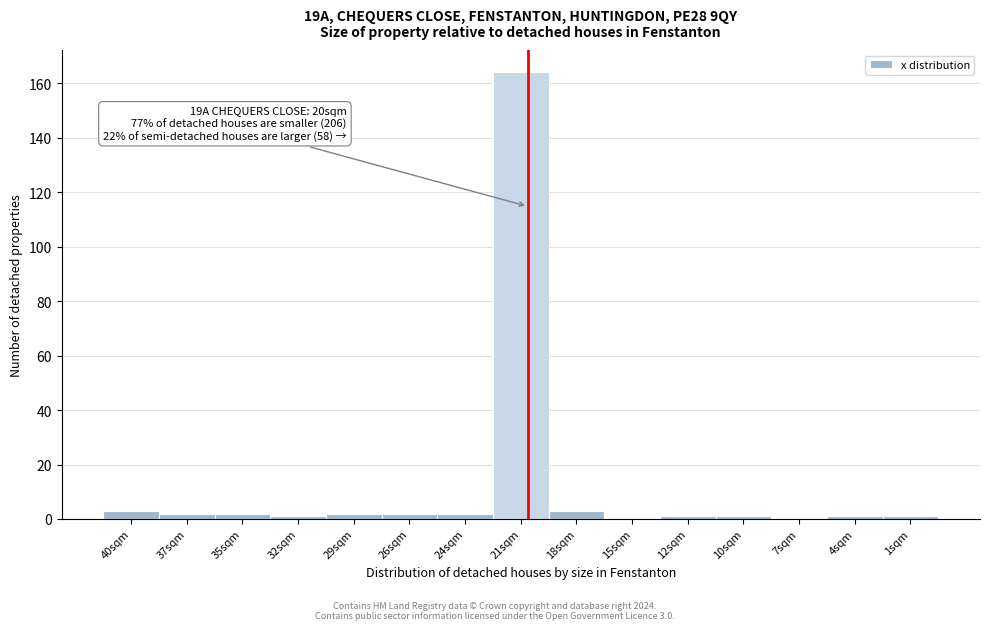

Reading left to right, extract all data points from this chart.

40sqm=3	37sqm=2	35sqm=2	32sqm=1	29sqm=2	26sqm=2	24sqm=2	21sqm=164	18sqm=3	15sqm=0	12sqm=1	10sqm=1	7sqm=0	4sqm=1	1sqm=1